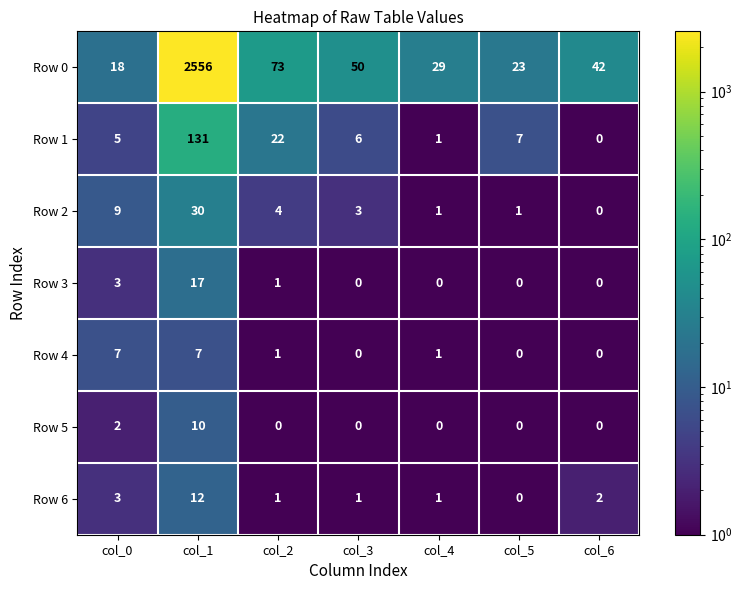

What is the maximum value shown in the chart?

2556